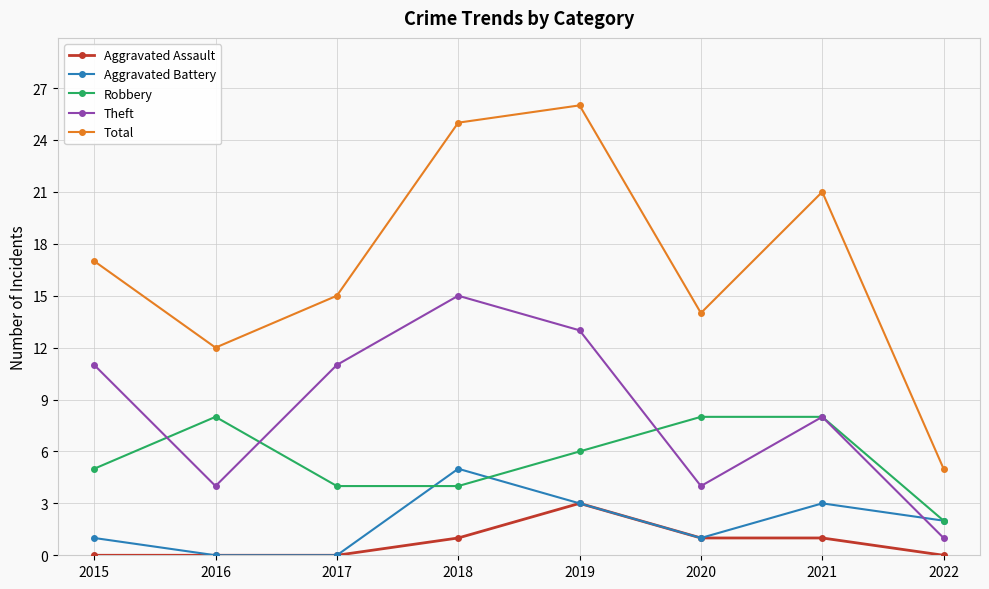

How many series are shown in this chart?

5